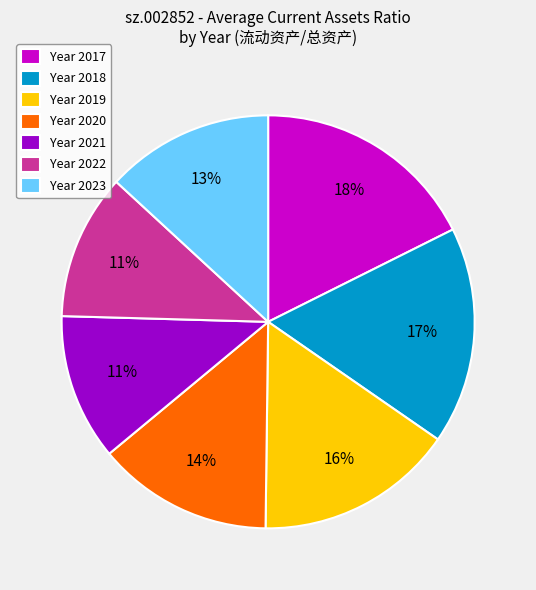

Does any single category account for the majority?

No